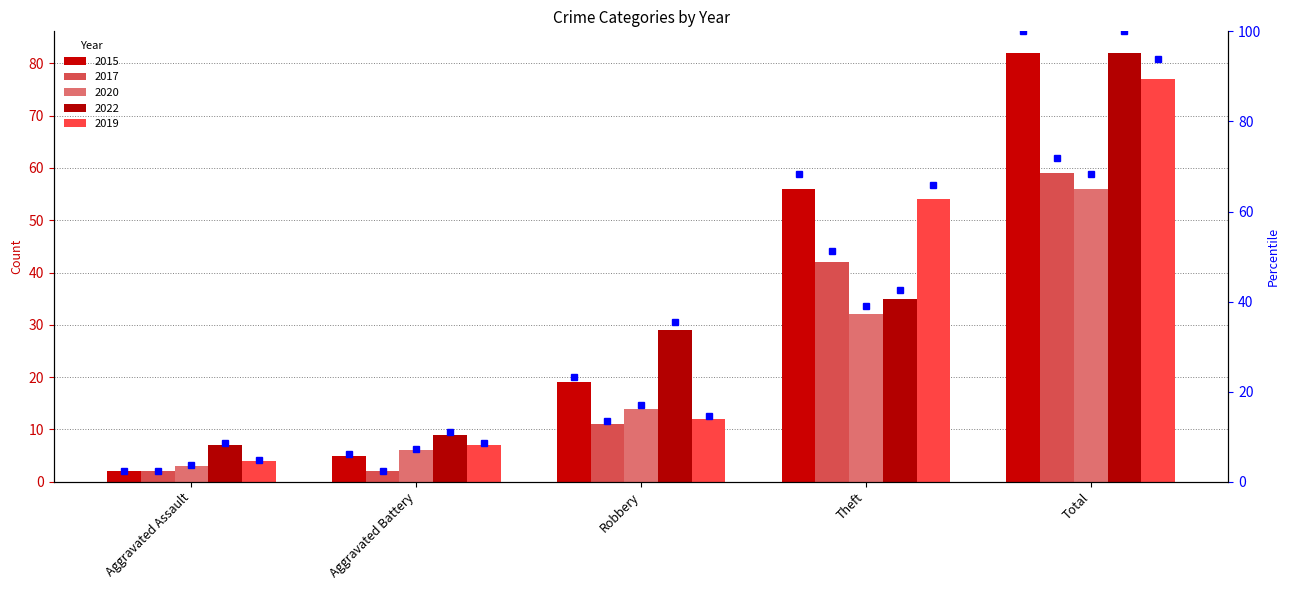

At how many categories does at least one series exceed 80?

1